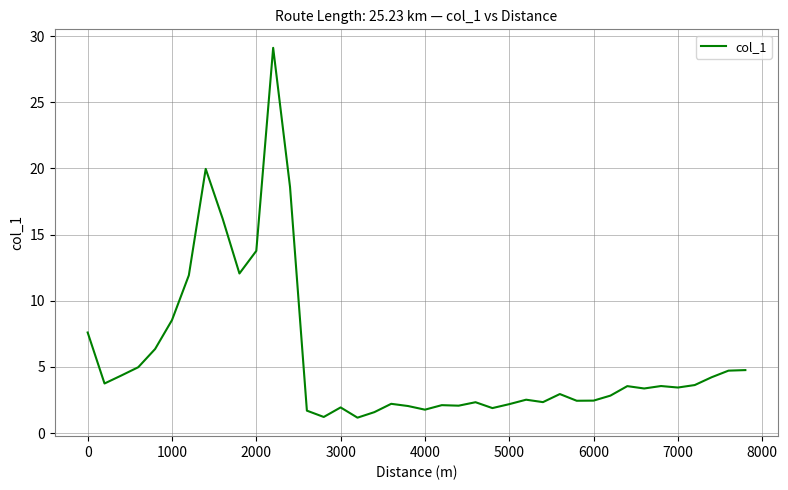

What is the difference between the maximum and minimum values?

27.9